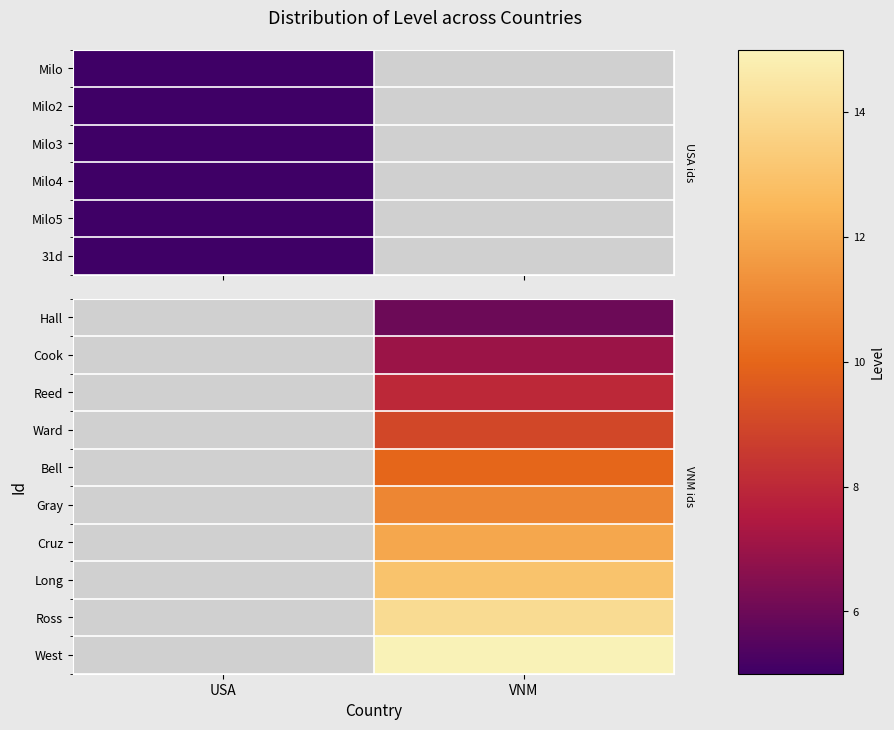

What is the total value across all series at VNM?

105.0